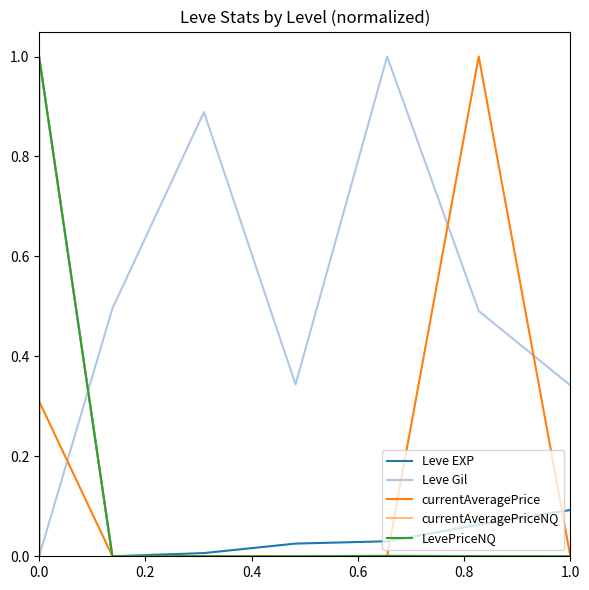

Which series has the largest total across all categories?

Leve Gil